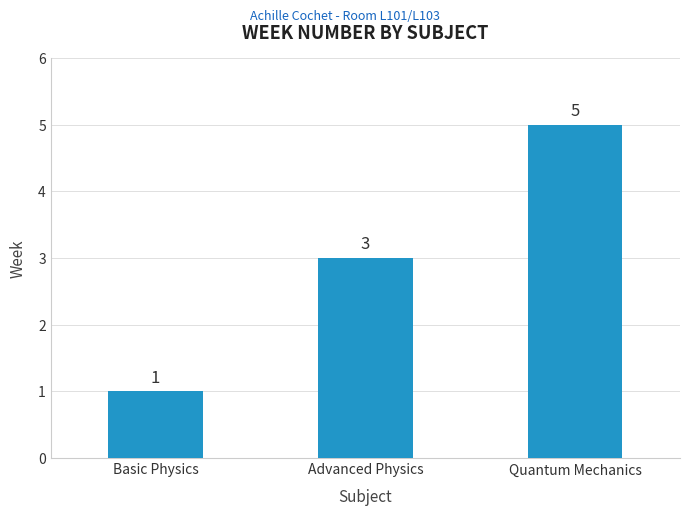

What is the label of the 3rd bar from the right?

Basic Physics